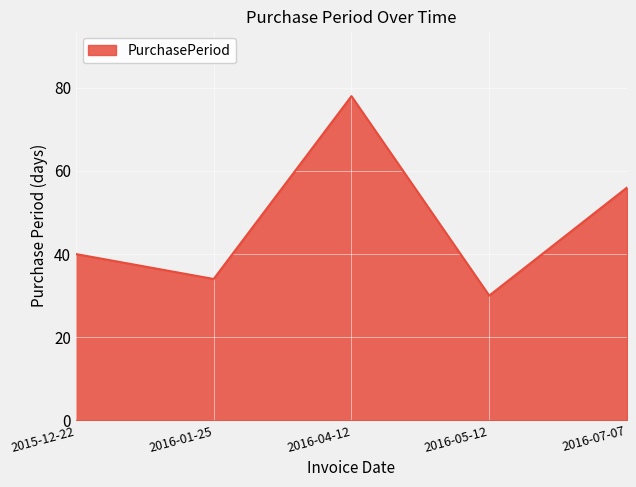

Where is the first local maximum?

2016-04-12